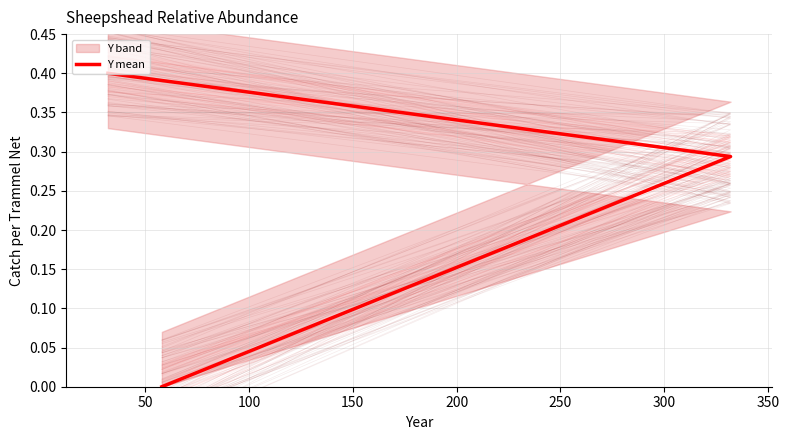

Count the values in the range 0 to 1.

3